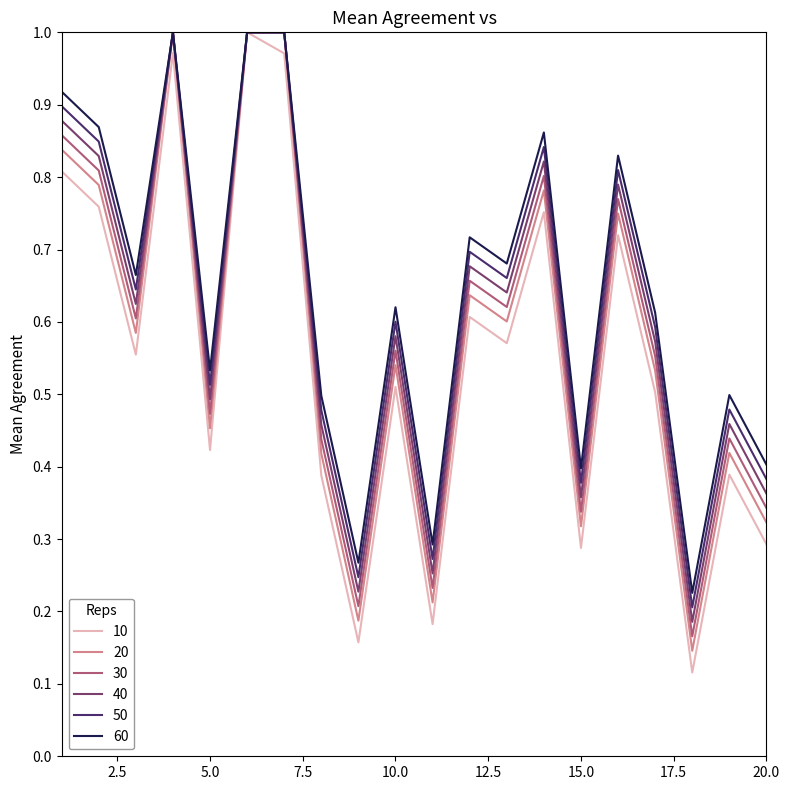

Which series has the largest range (max minus min)?

10